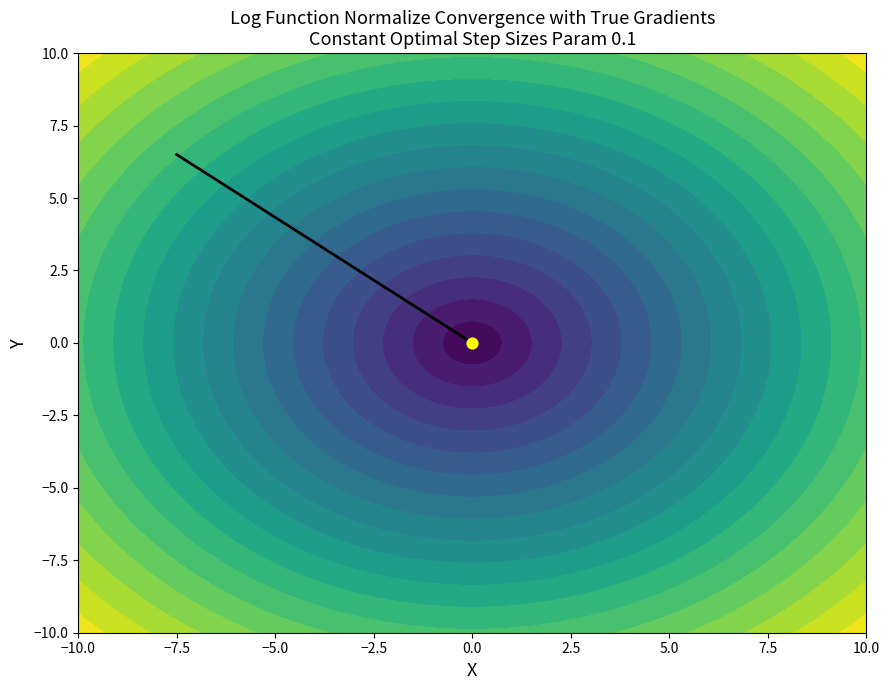

What is the sum of the values at −7.5 and 0.0?

6.5